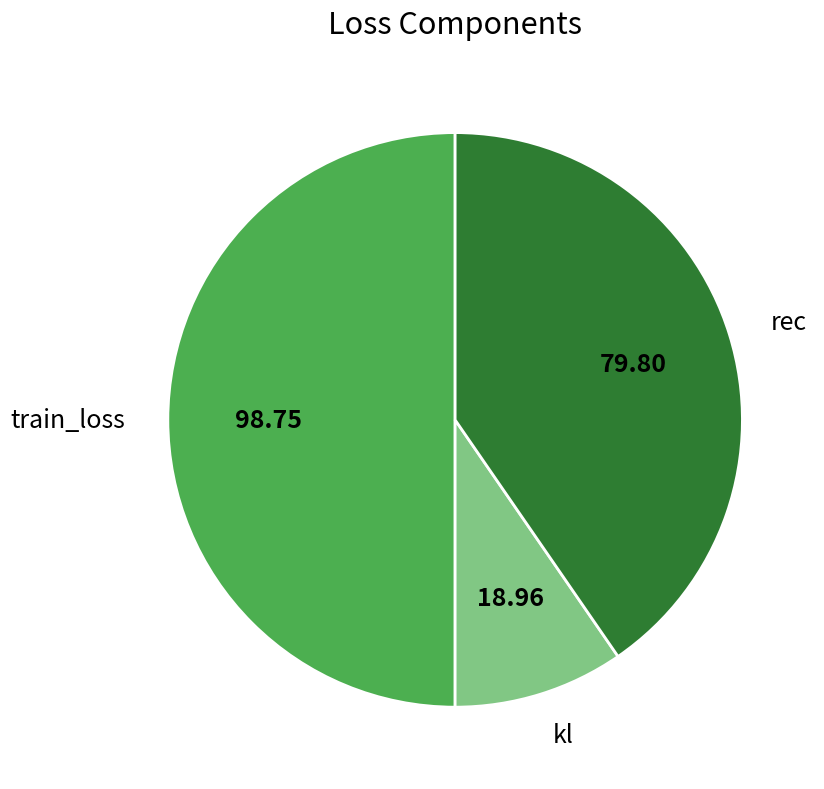

How many segments does this pie chart have?

3